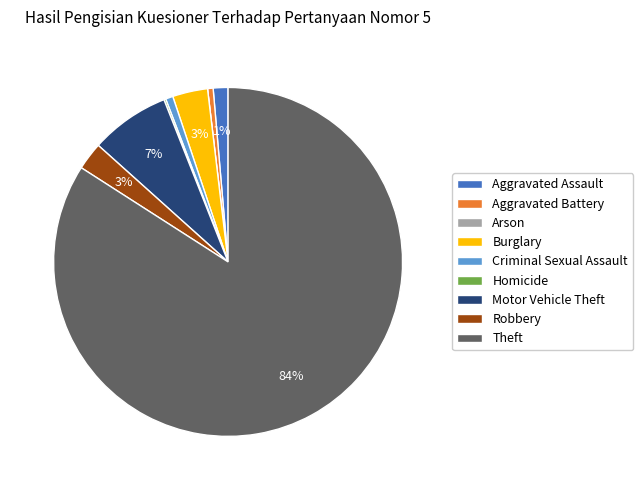

Which slice is the largest?

Theft